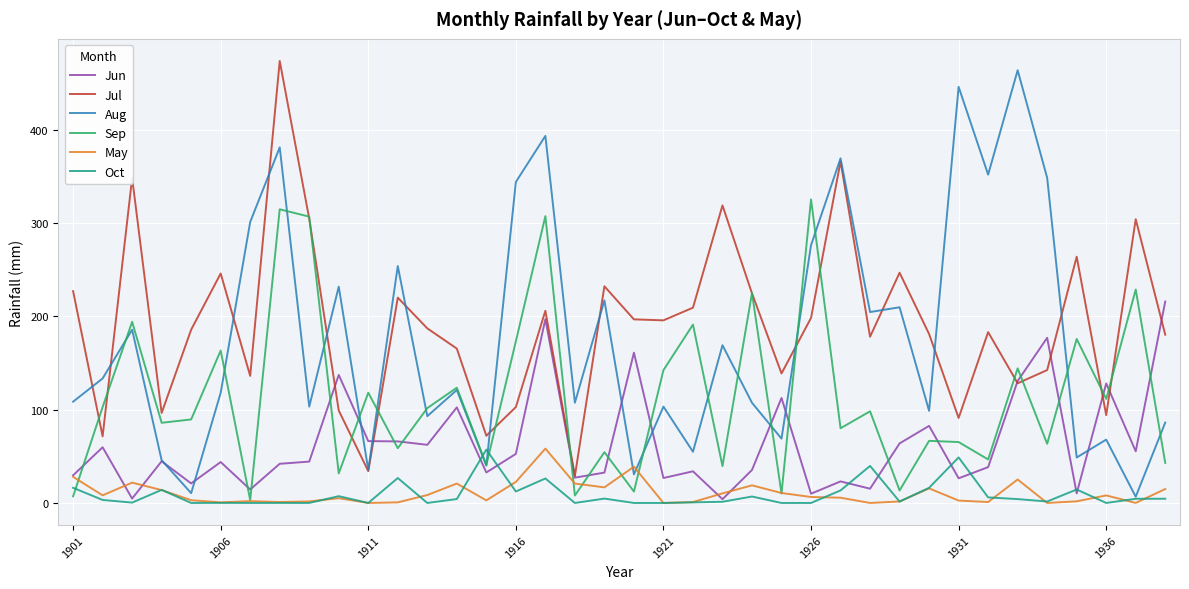

Which series ends up on top after the final intersection of May and Aug?

Aug